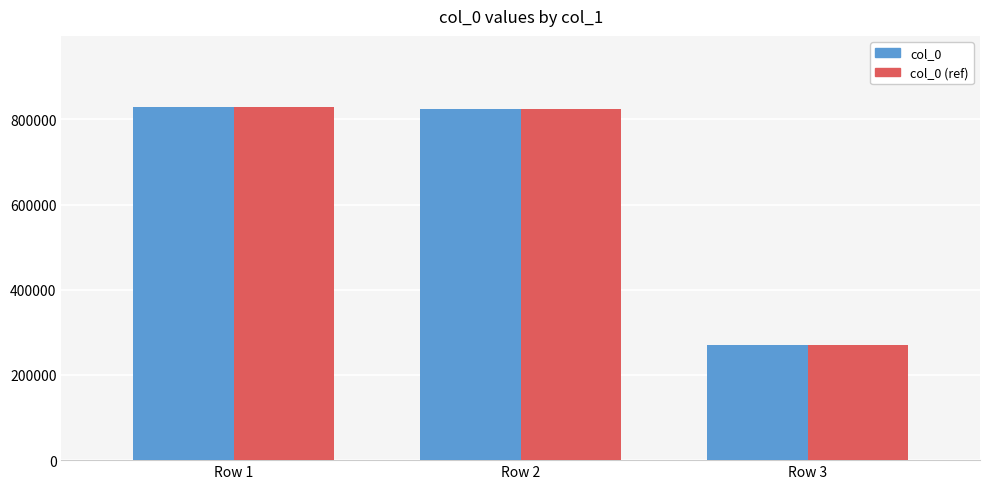

What is the difference between the maximum and second lowest values in the col_0 (ref) series?

6564